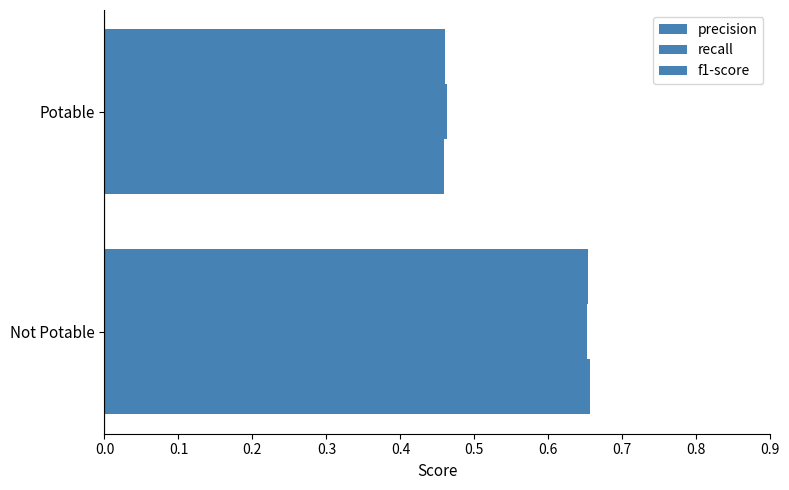

Which series has the largest range (max minus min)?

precision